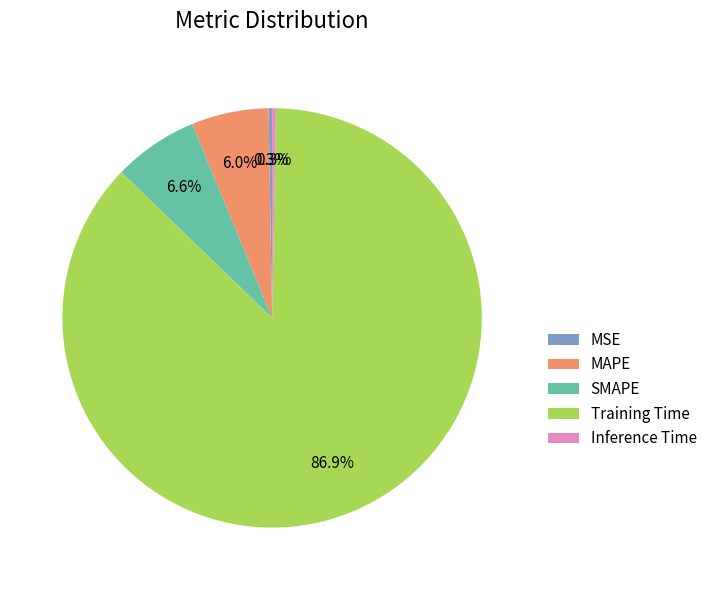

Is the sum of Inference Time and SMAPE greater than half?

No